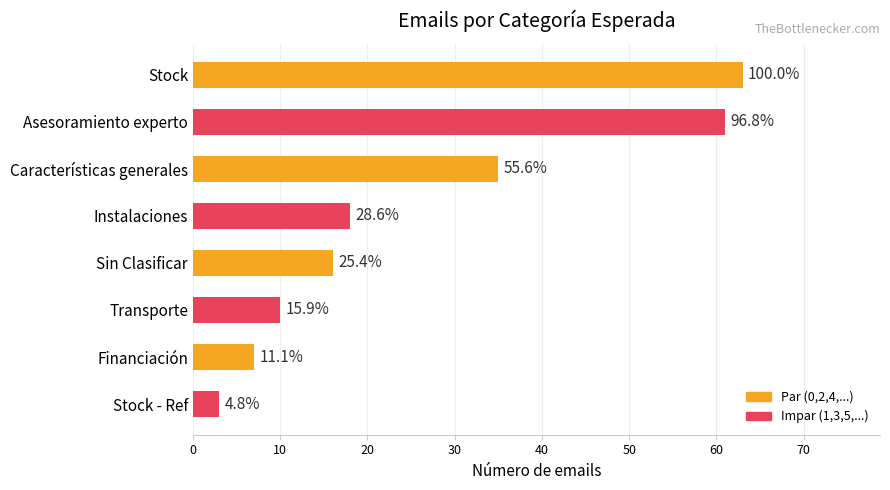

Does the chart contain stacked bars?

No